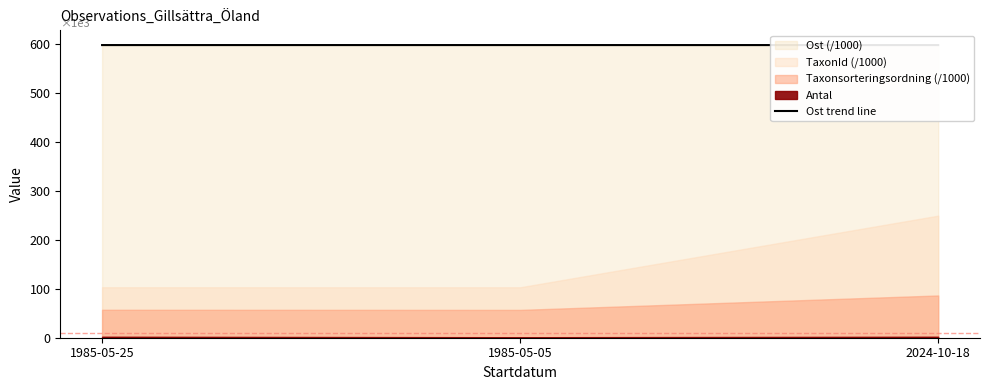

Read the value at 1985-05-25.

597.6